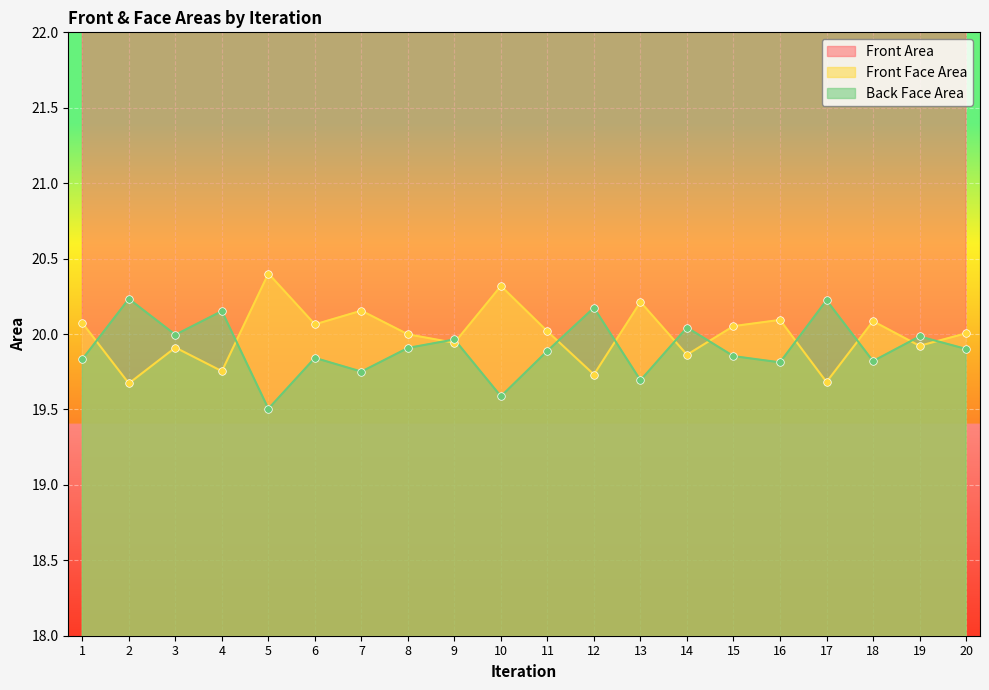

Which series has the largest total across all categories?

Front Area